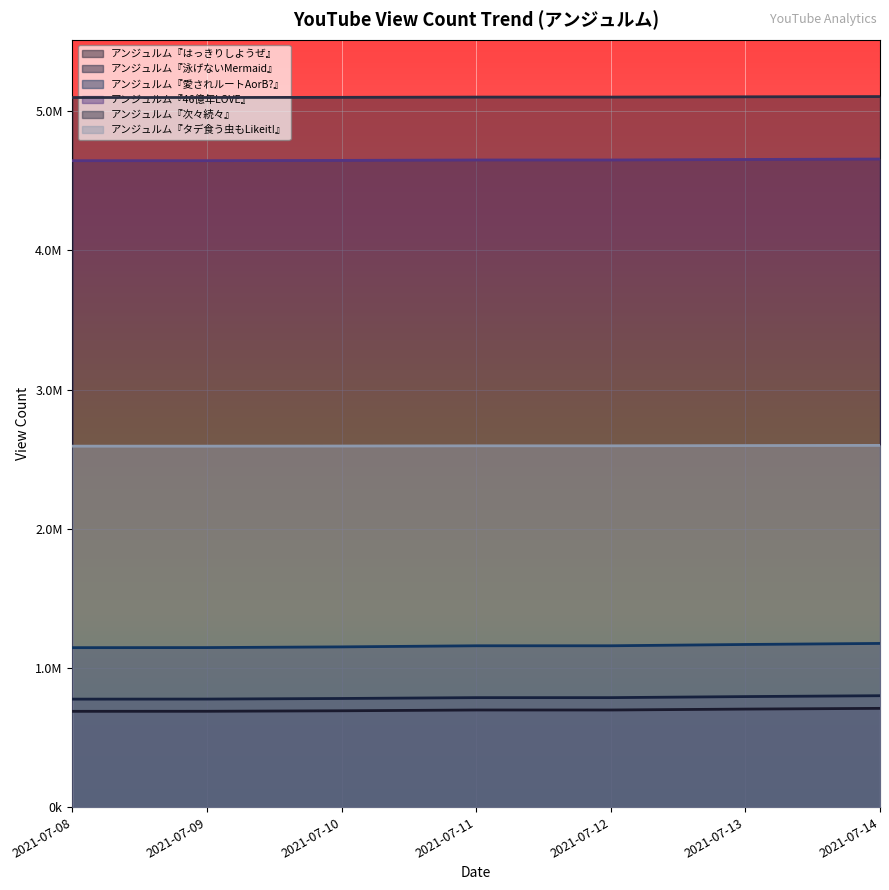

At which label does アンジュルム『はっきりしようぜ』 first exceed 698029?

2021-07-12